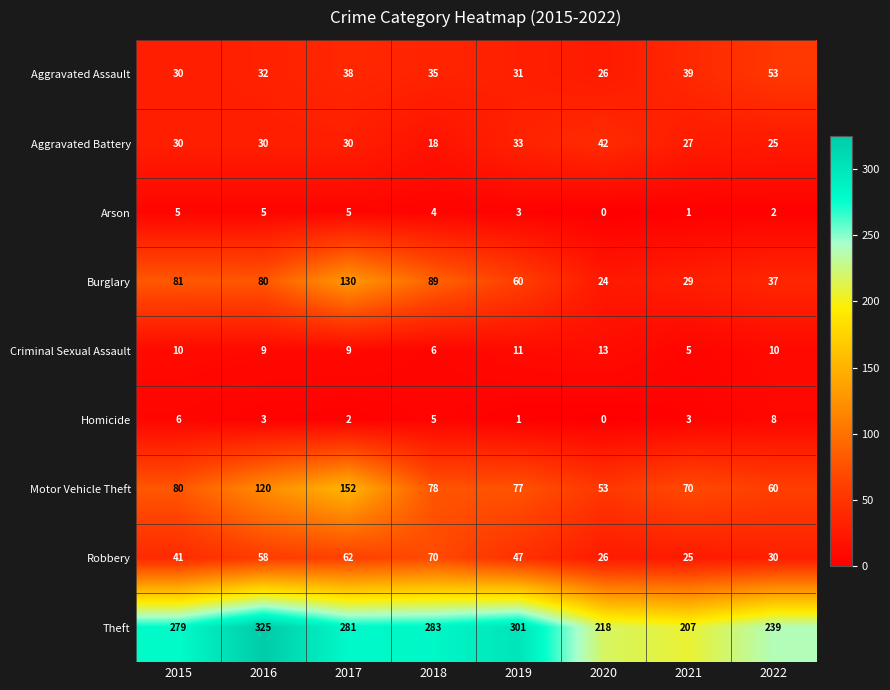

True or false: Robbery has a value of 58 at 2016.

True